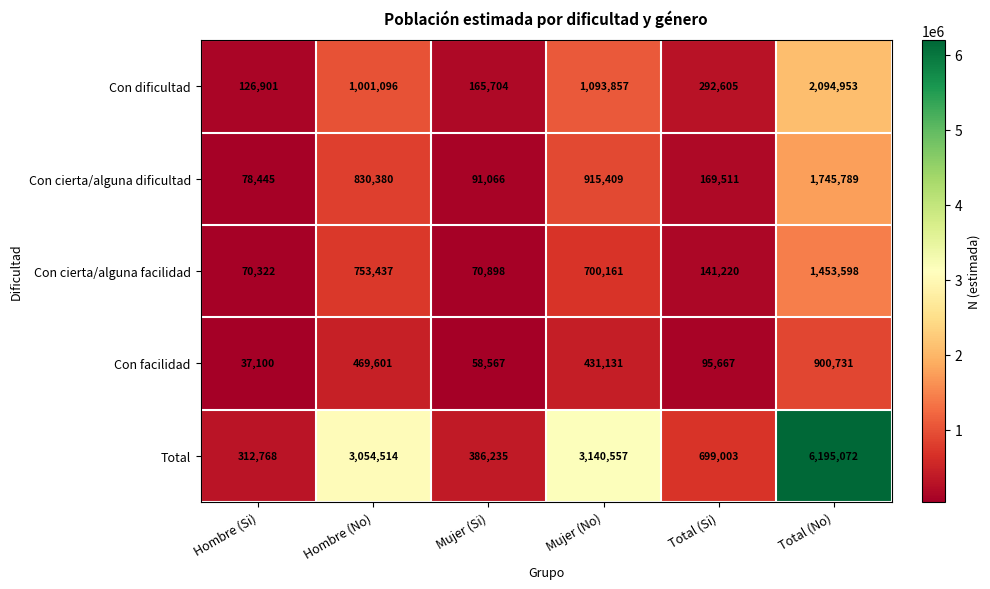

What is the smallest value displayed?

37100